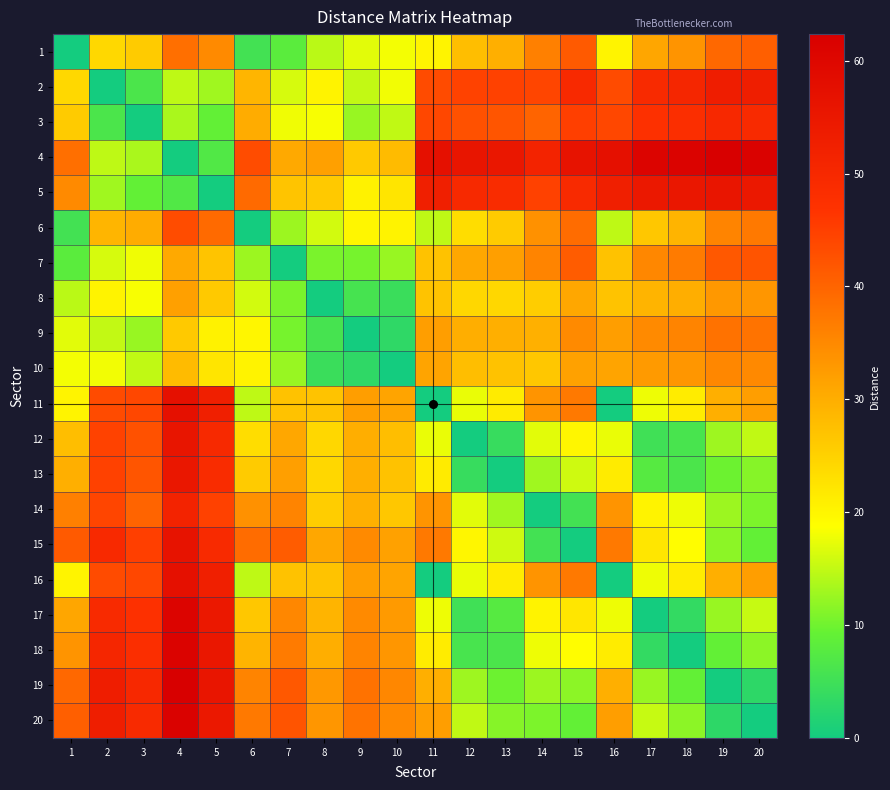

Which has a higher value, 8 or 14?

14